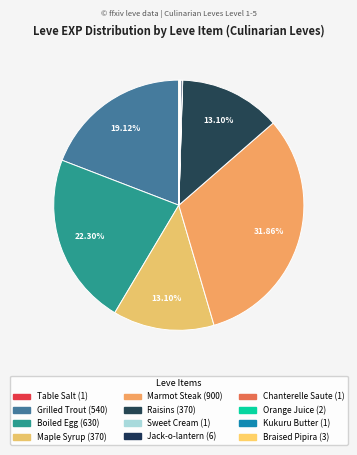

Which slice is the smallest?

Table Salt